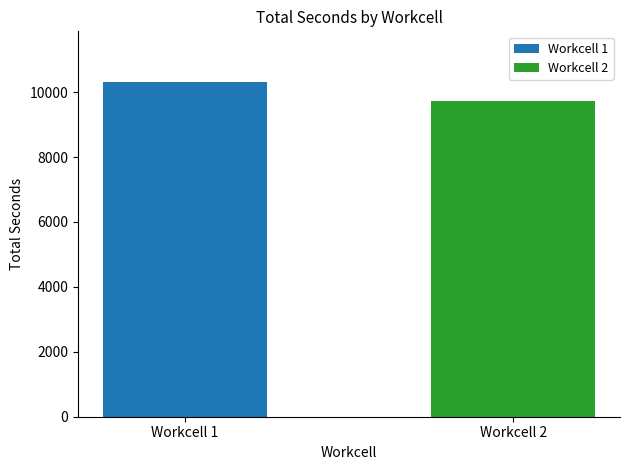

What is the sum of the Workcell 1 values at Workcell 1 and Workcell 2?

10326